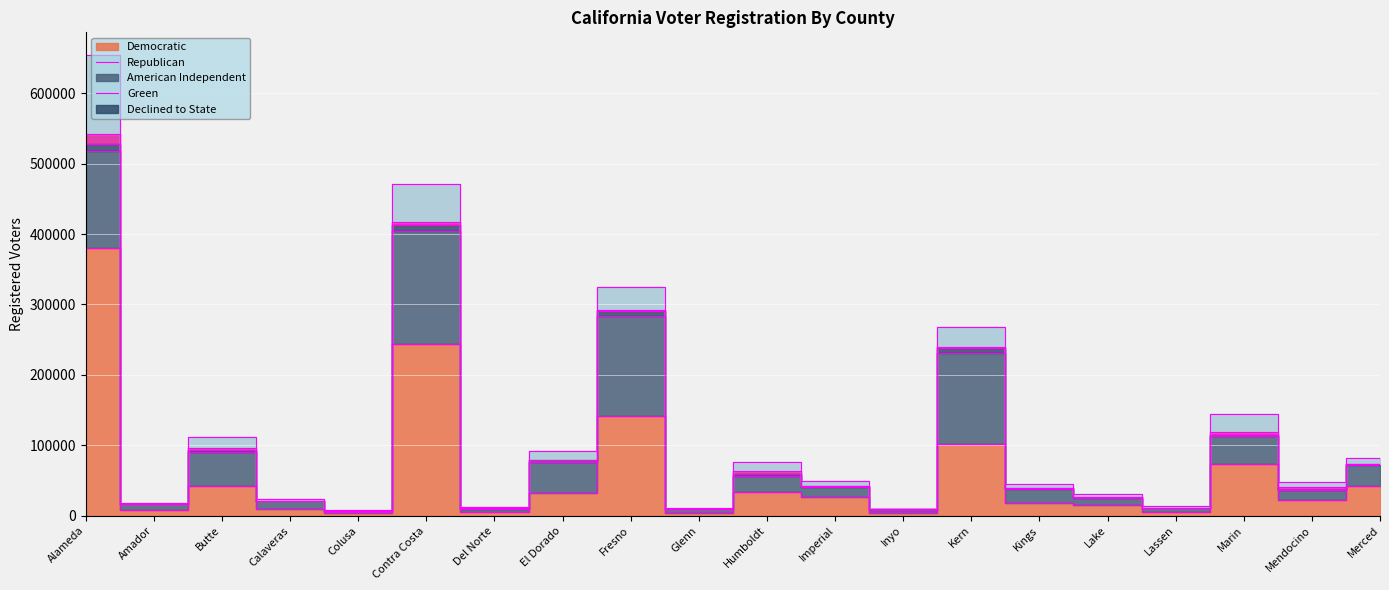

At which category is the sum across all series the highest?

Alameda